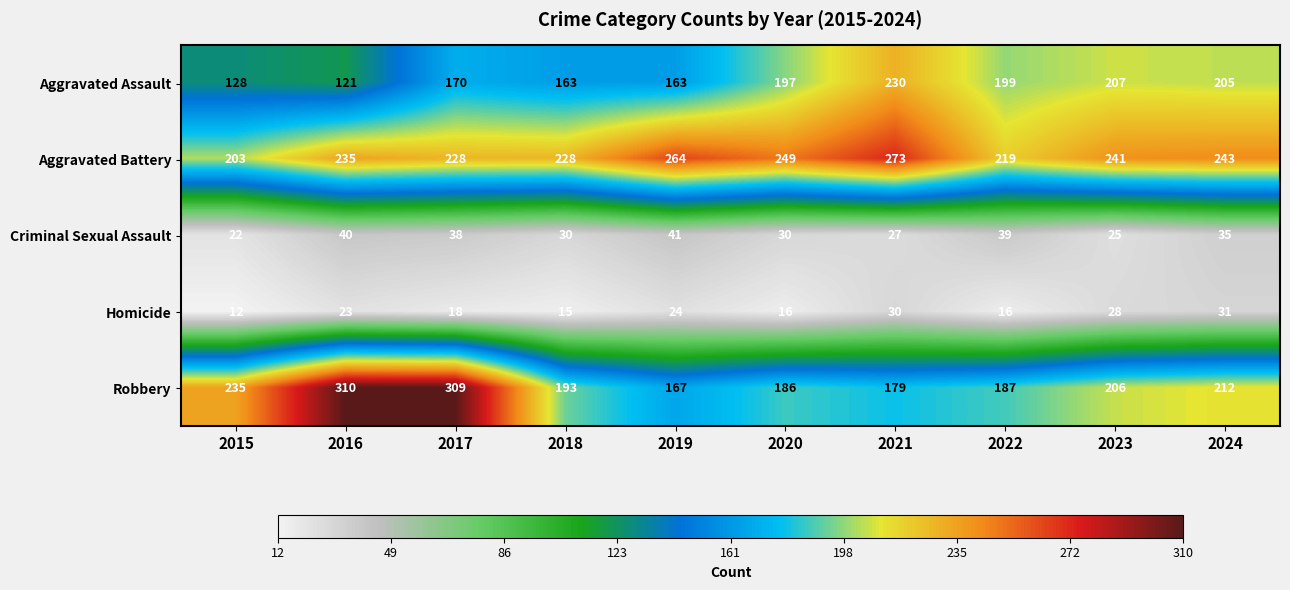

What is the difference between the maximum and minimum values in the Criminal Sexual Assault series?

19